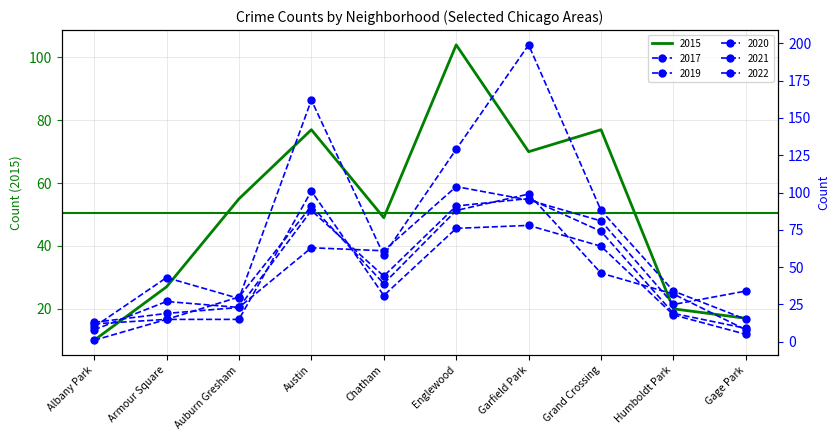

At which category does 2015 reach its first local peak?

Austin